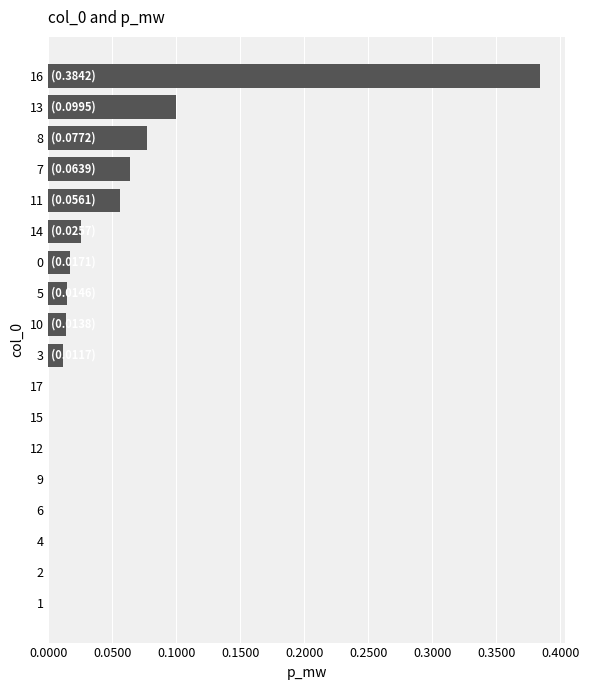

The value at 13 is 0.2. True or false?

False